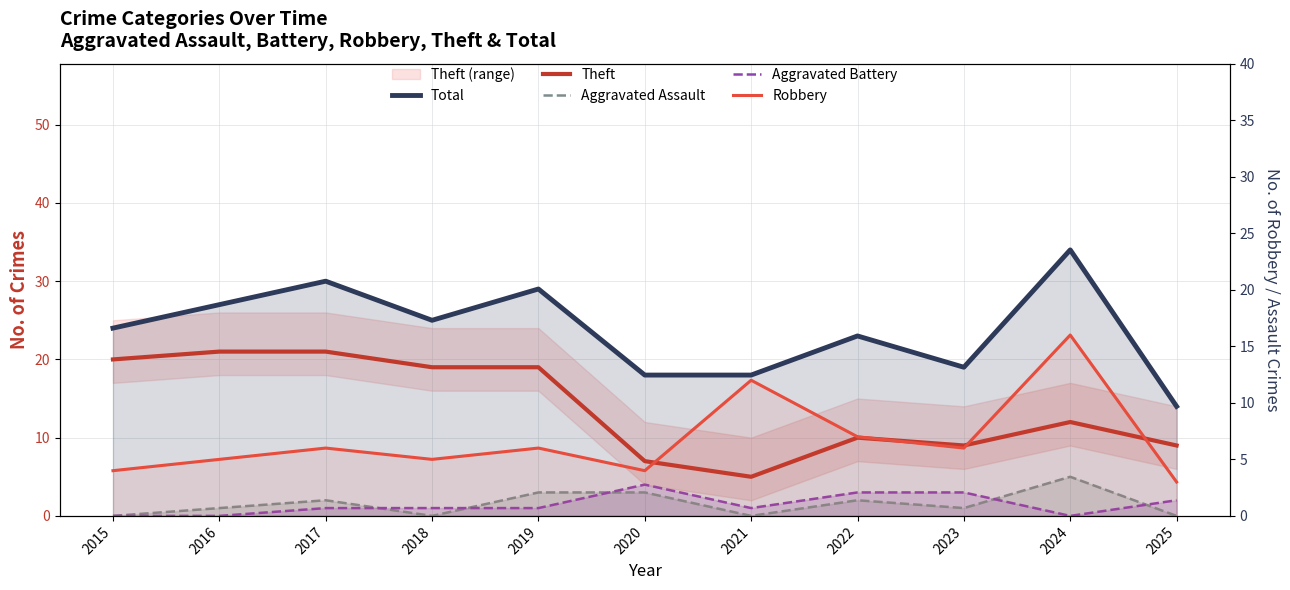

True or false: Total and Robbery intersect in this chart.

False